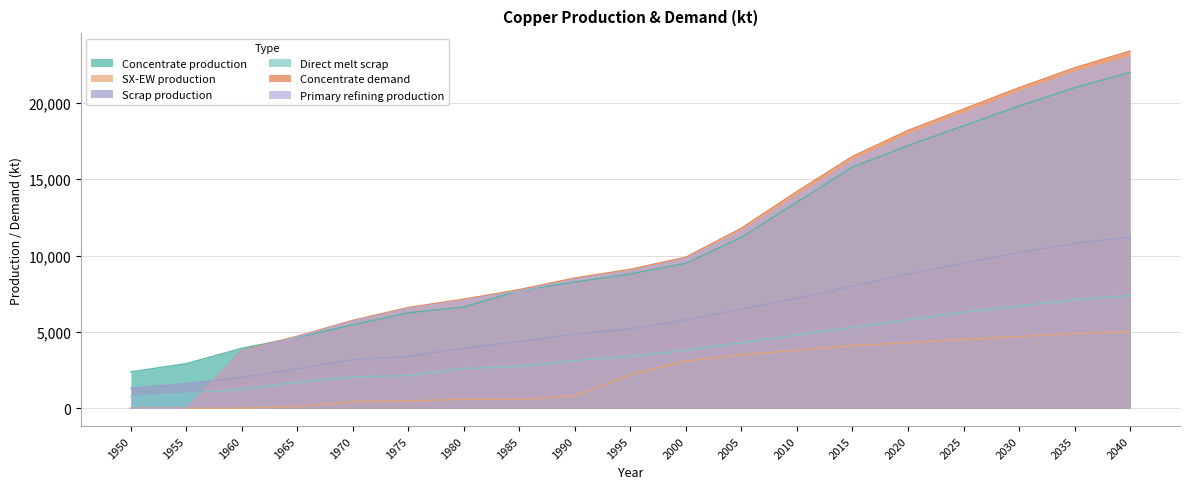

What is the spread (max minus min) of values at 2010?

10400.0